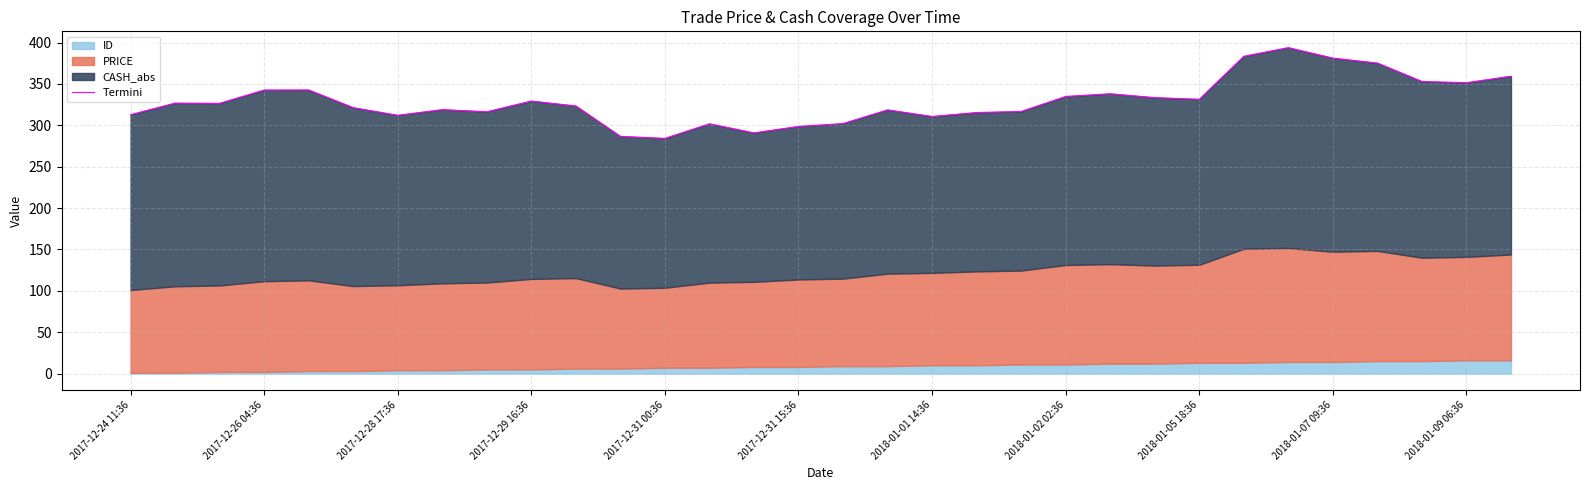

What is the difference between the maximum and minimum values?

109.7